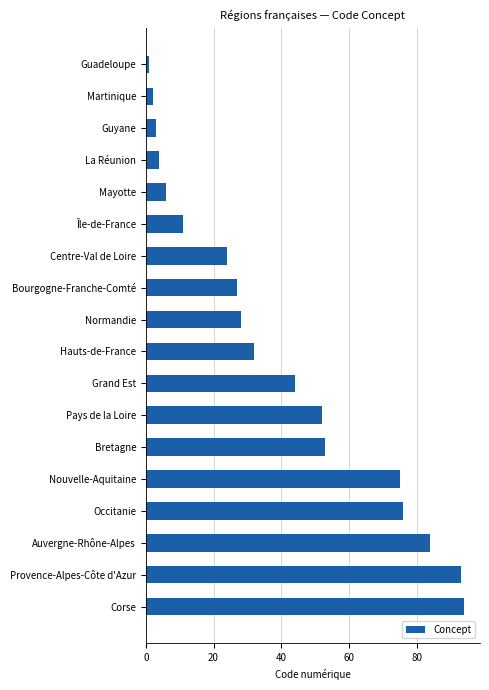

What is the change in value from Occitanie to Auvergne-Rhône-Alpes?

+8